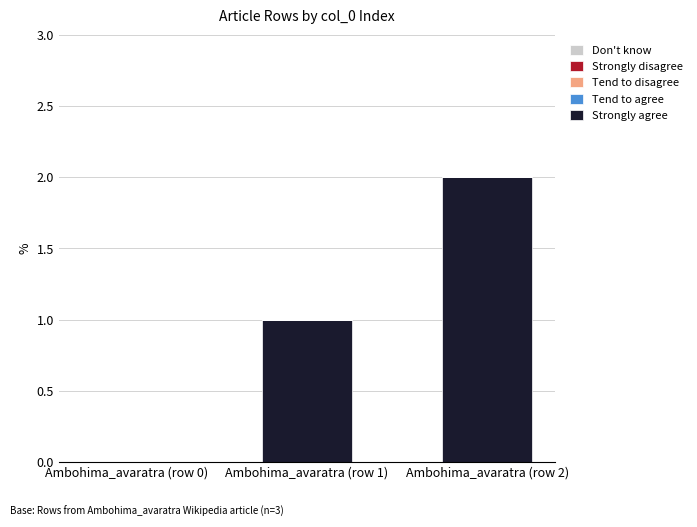

What is the change in value from Ambohima_avaratra (row 0) to Ambohima_avaratra (row 1)?

+1